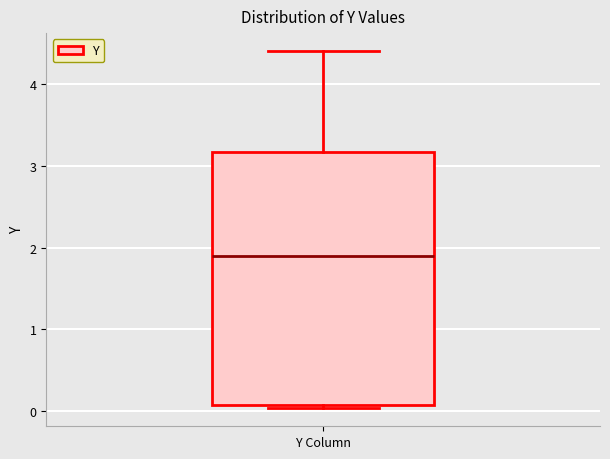

Where does the upper whisker of the box for Y Column end on the y-axis? The values are not printed on the chart, so give them approximately, as read against the axis.

4.4